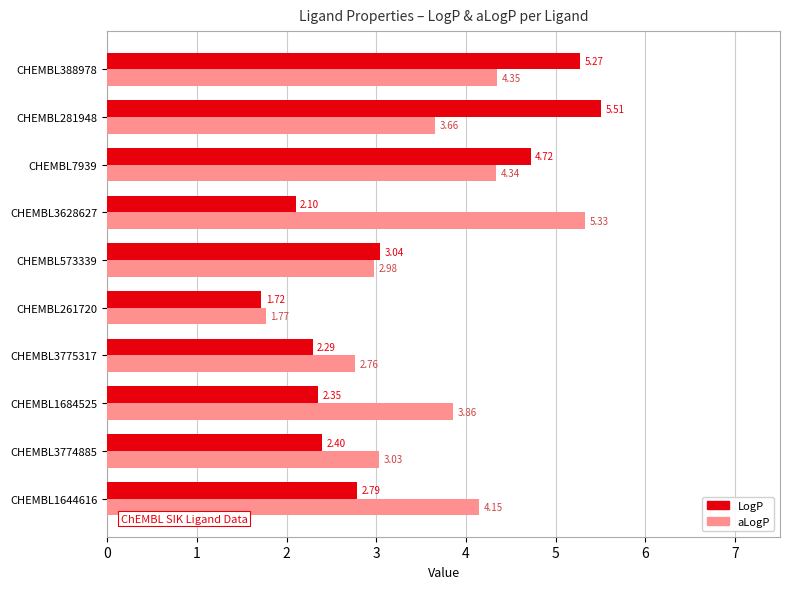

Which series has the widest spread of values?

LogP